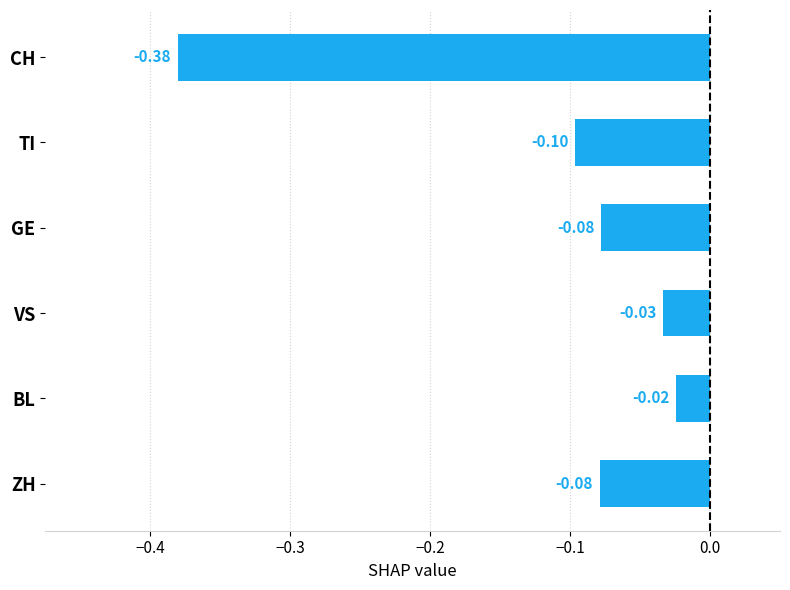

Count the number of categories in the chart.

6